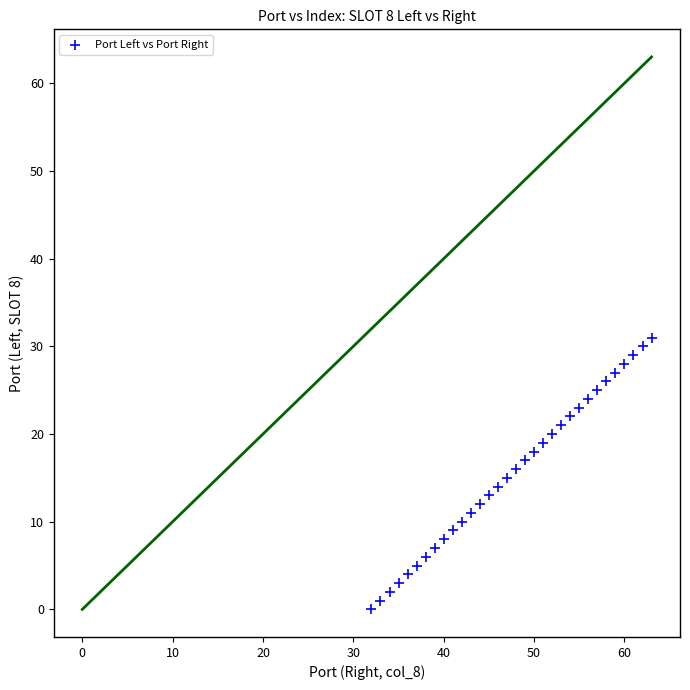

What is the range of X values (max minus min)?

31